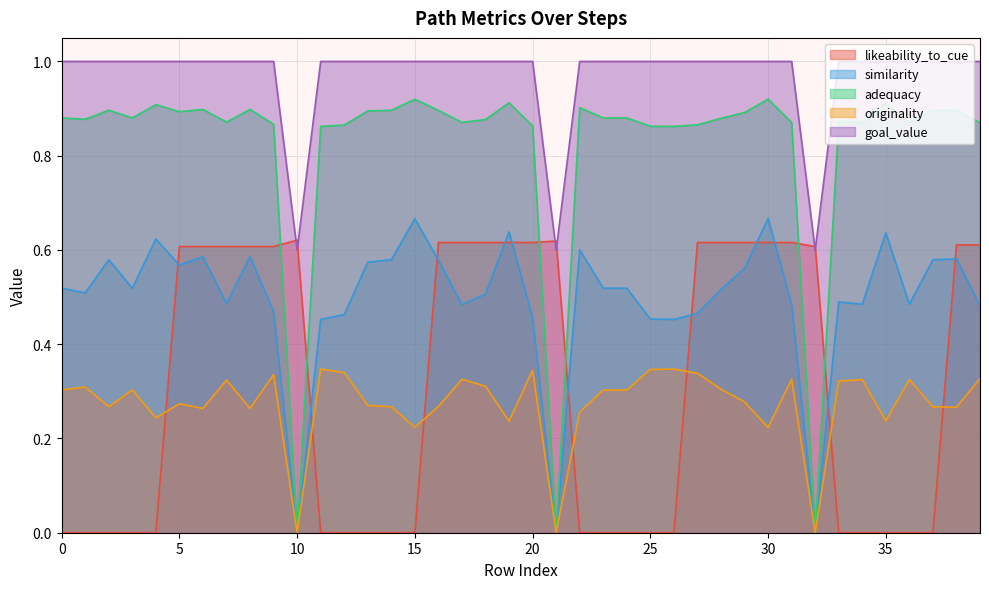

True or false: adequacy and goal_value intersect in this chart.

False